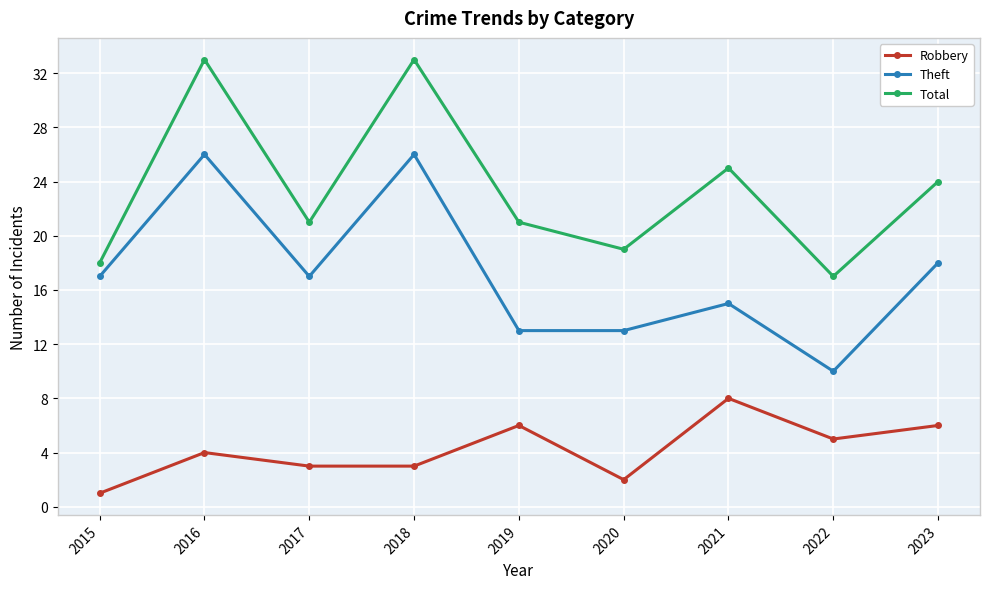

What is the average value of the Total series?

23